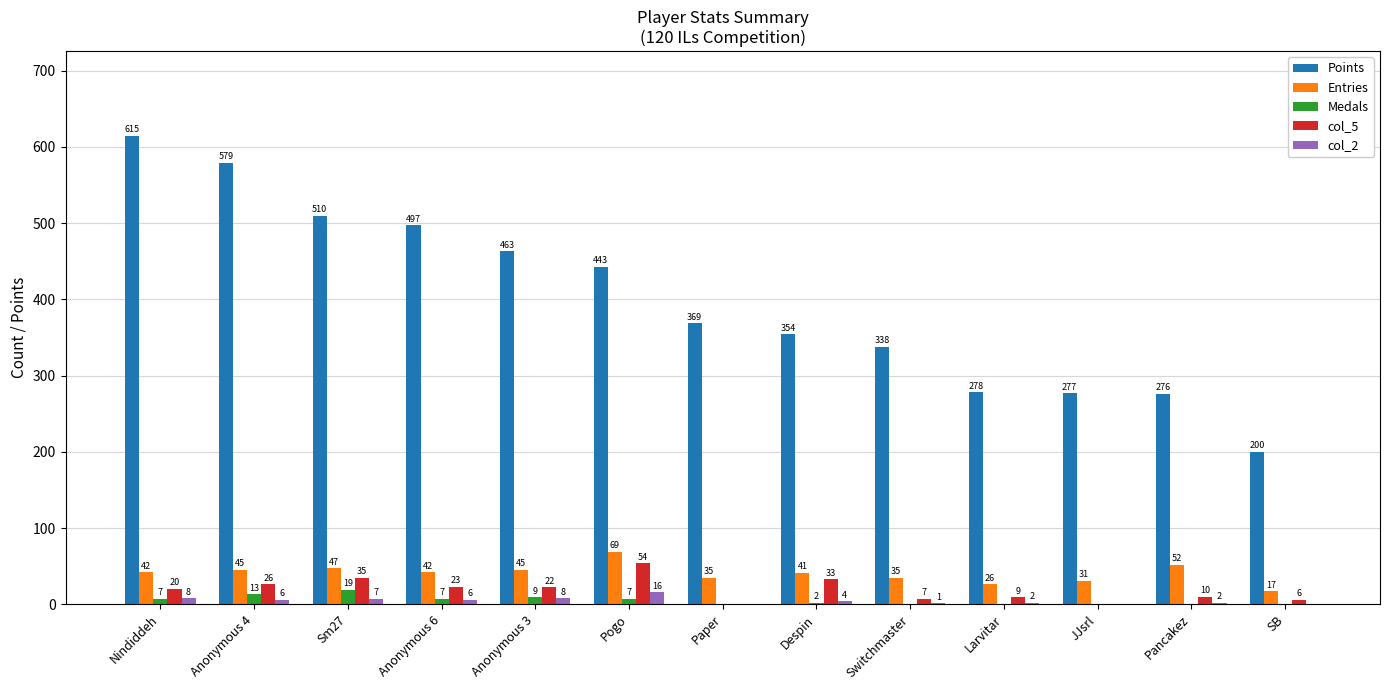

Between Sm27 and Switchmaster, which series saw the biggest shift?

Points